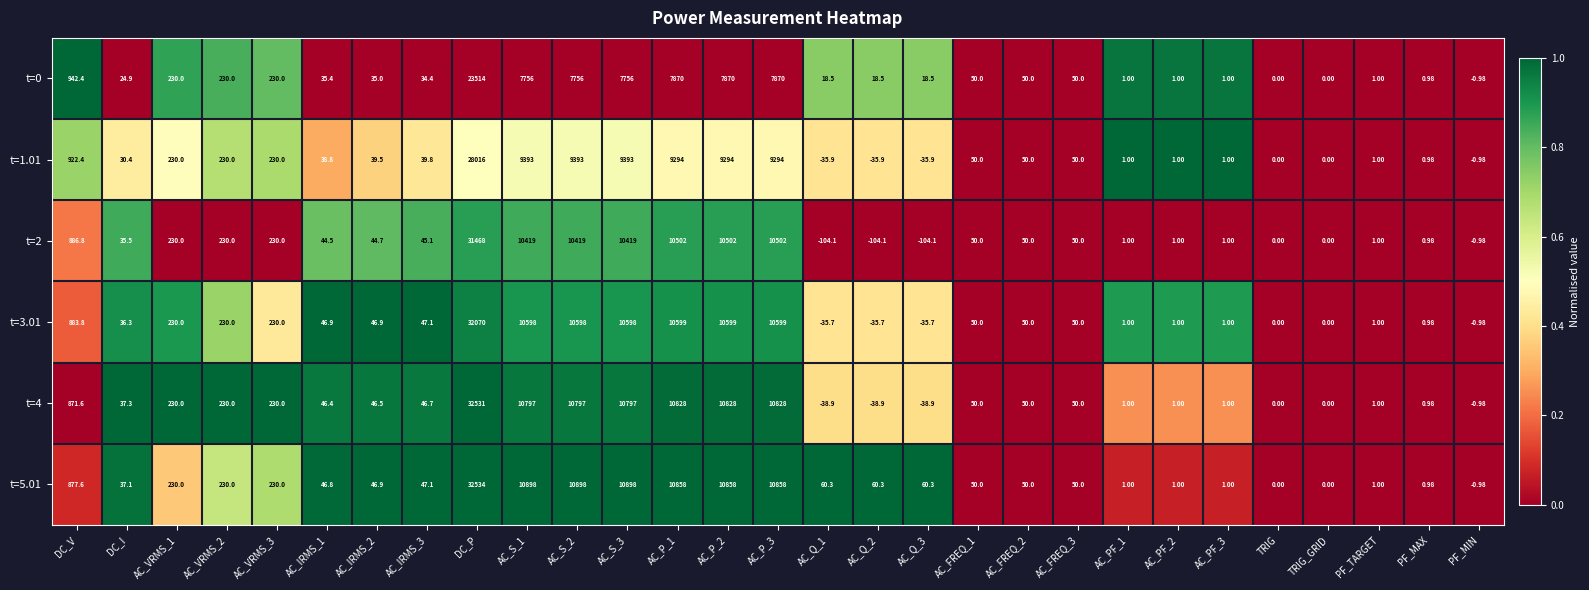

Which label corresponds to the largest value in the chart?

DC_P